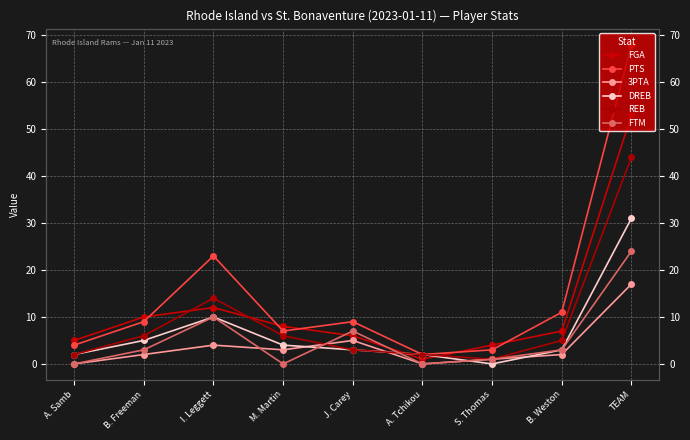

Does the chart display data point markers on the line(s)?

Yes